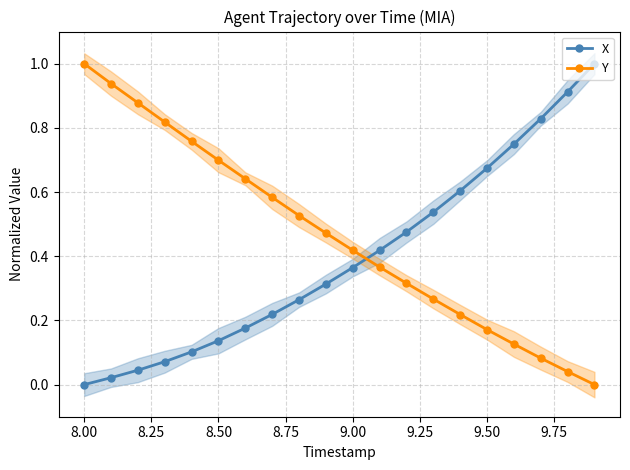

How many intersections are there between X and Y?

1